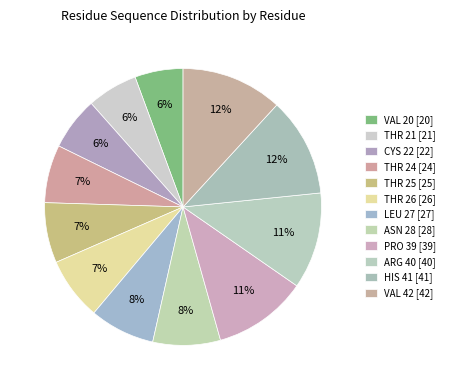

Count the number of slices in the pie.

12